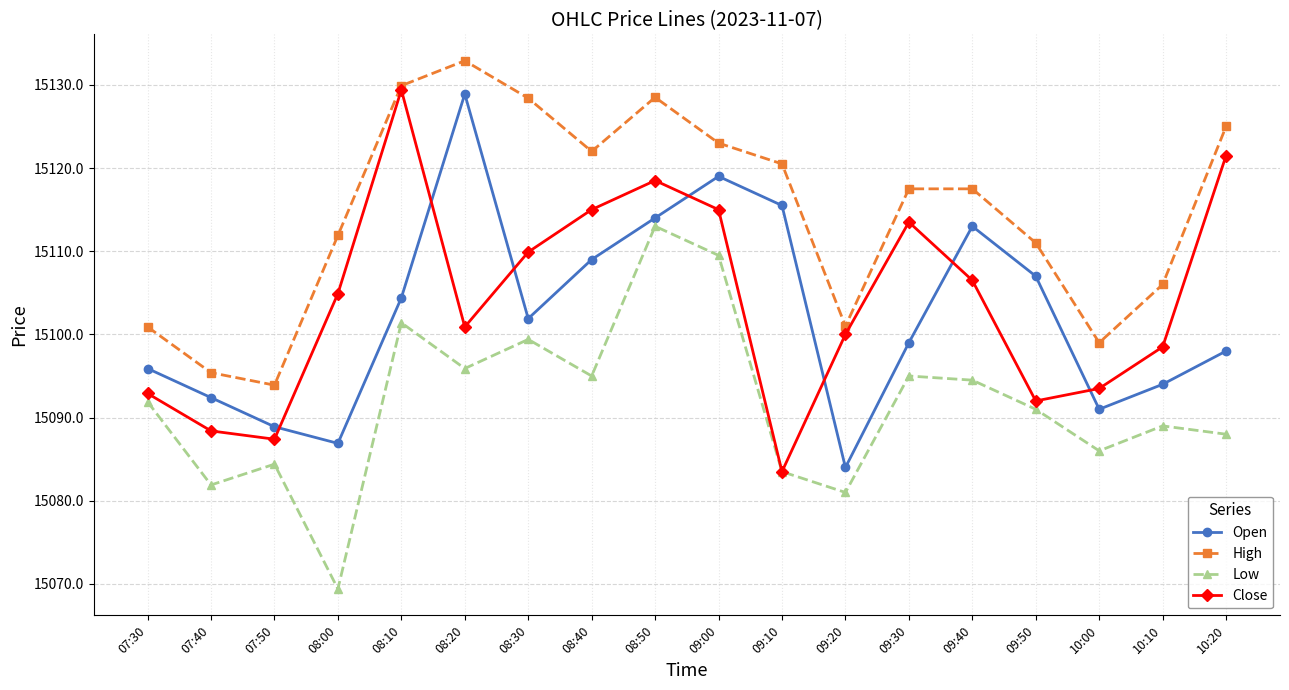

What is the difference between the highest and lowest values at 09:20?

20.0